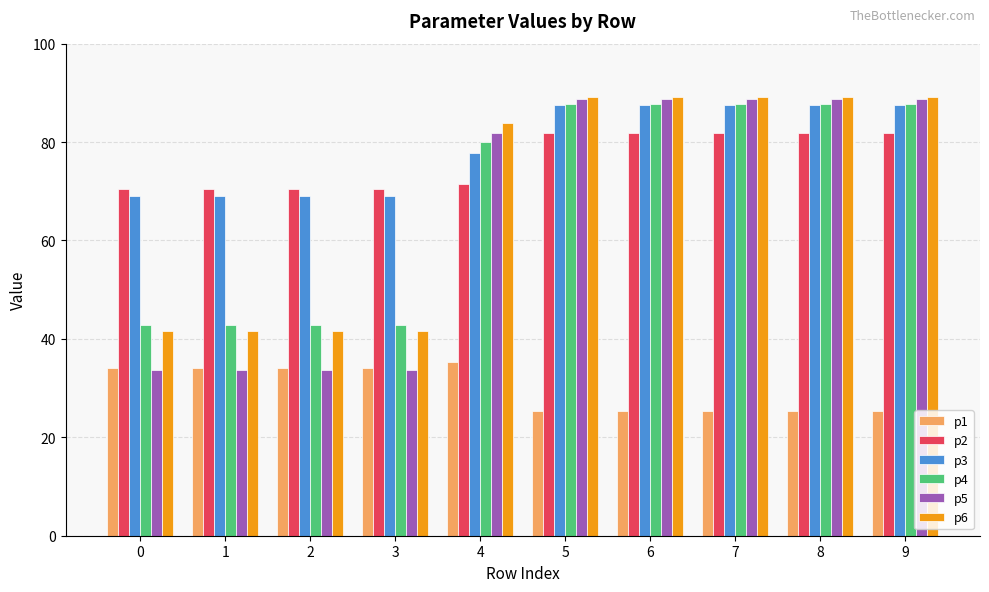

At which label is p2 closest to 76?

4